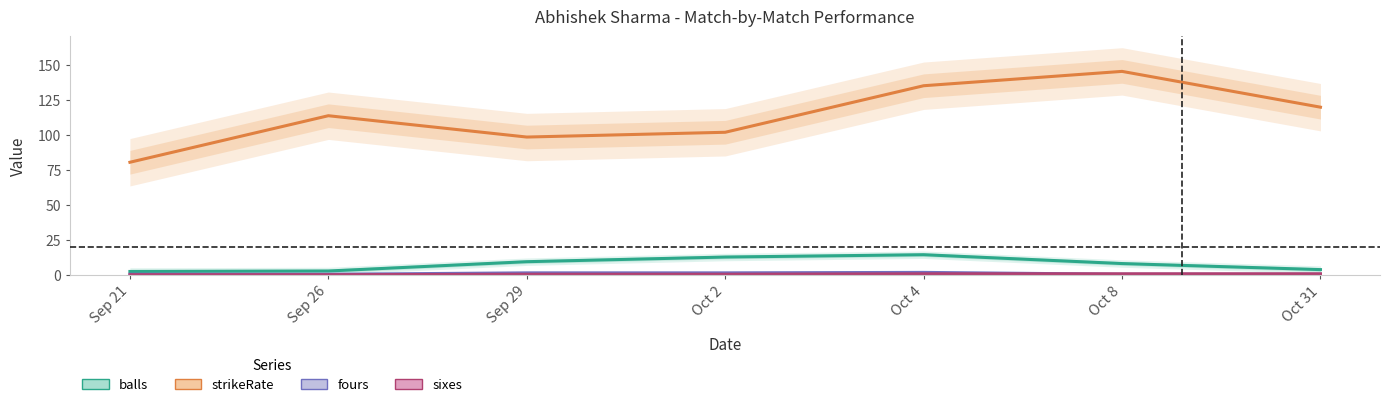

True or false: balls and strikeRate intersect in this chart.

False